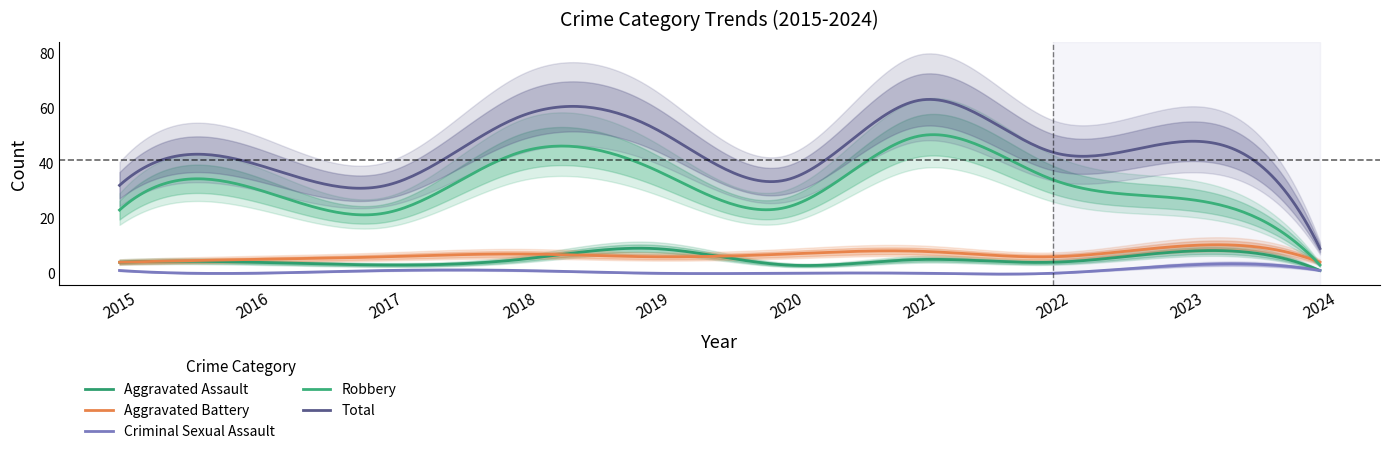

What is the value of the Total point at the 7th from the left?

63